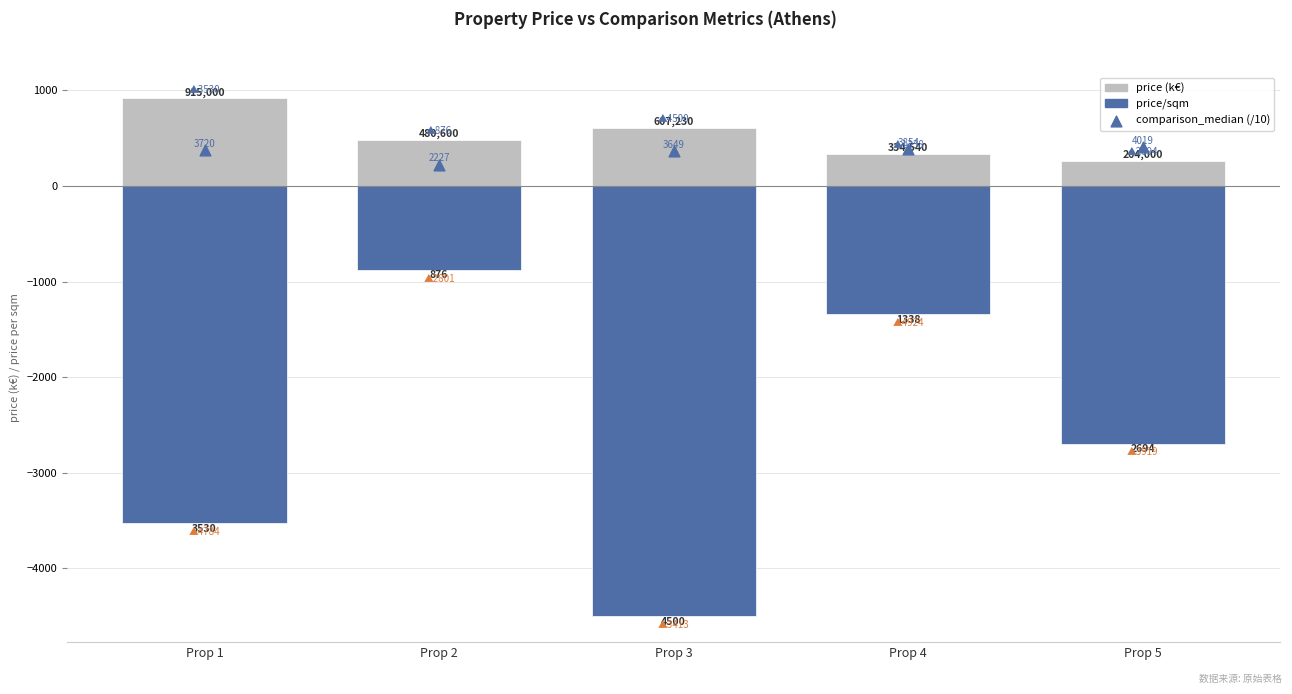

Which series has the largest total across all categories?

price (k€)